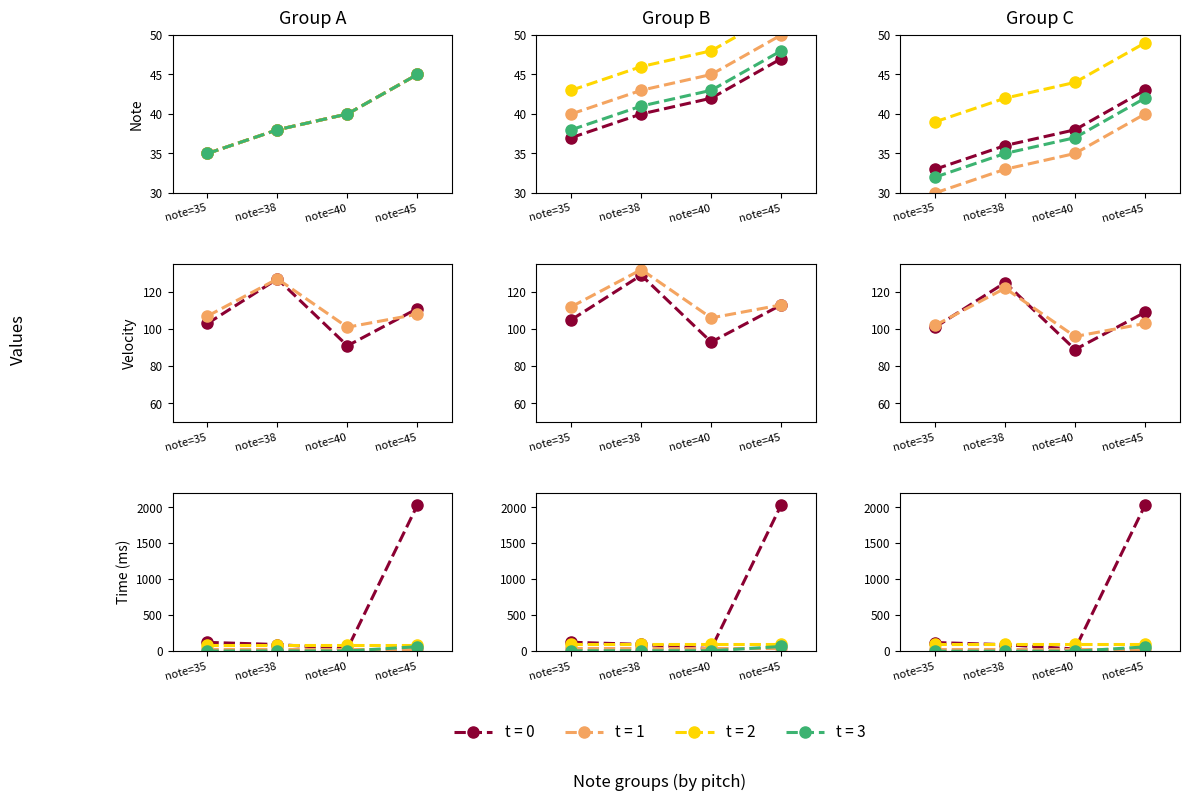

True or false: t = 3 and t = 1 cross at least once.

False